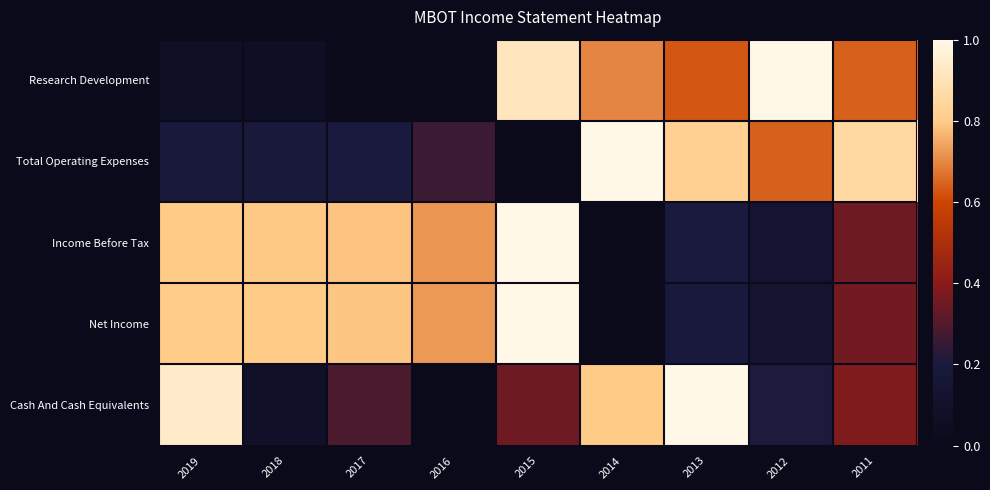

At which category is the sum across all series the highest?

2015